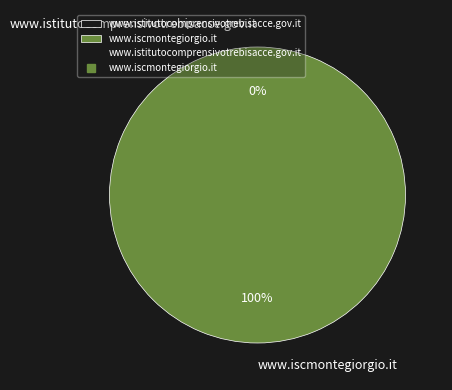

Combined, do www.istitutocomprensivotrebisacce.gov.it and www.iscmontegiorgio.it account for over 50%?

Yes